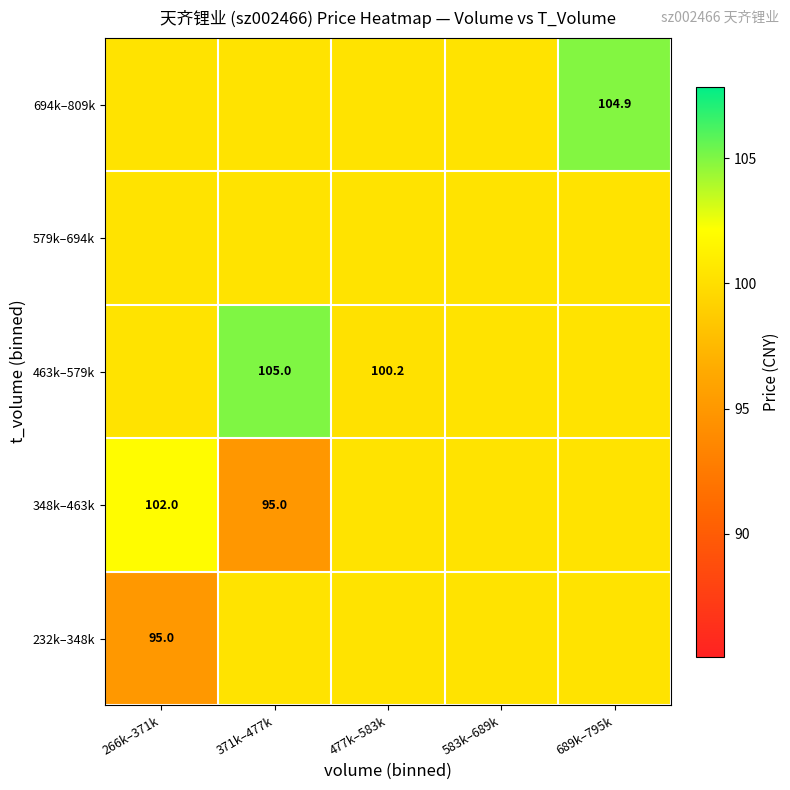

The value of 694k–809k at 689k–795k is 48.9. True or false?

False